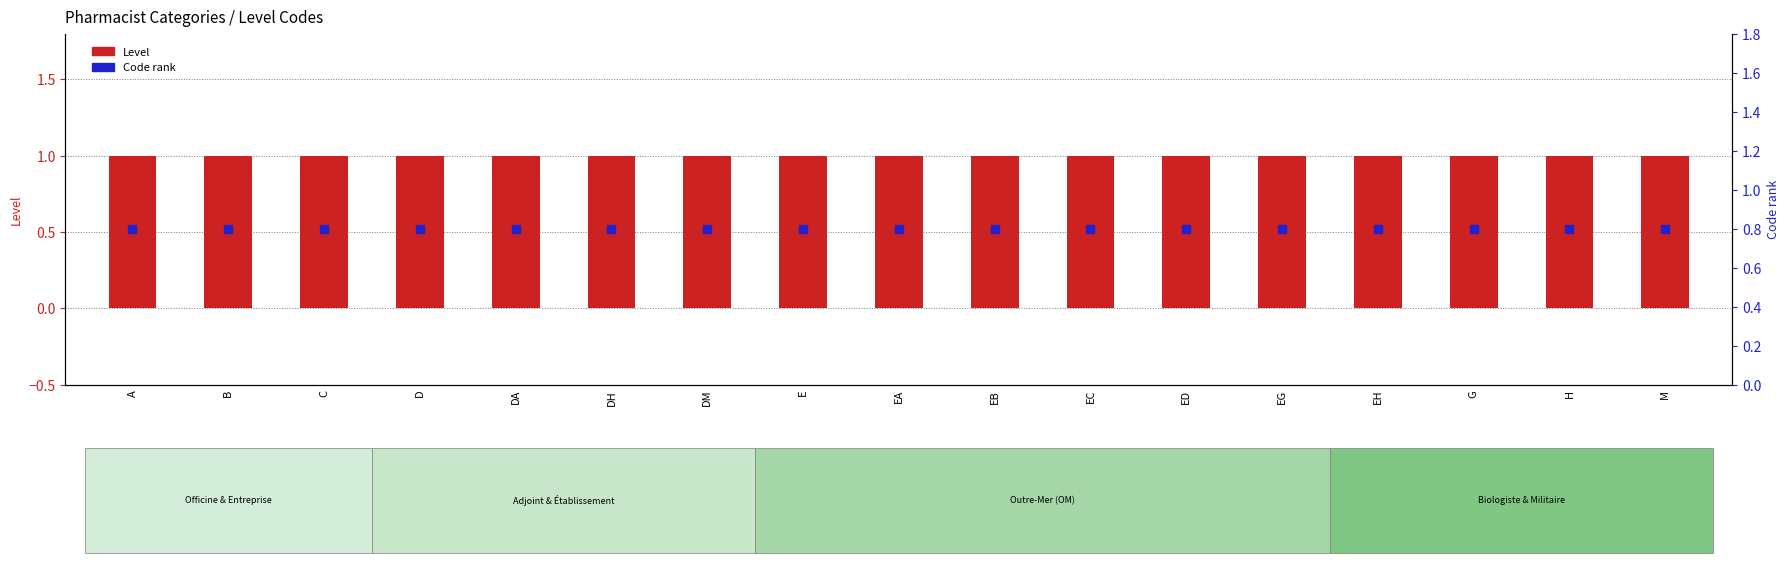

Is the value of Code rank at G greater than the value of Level at EB?

No